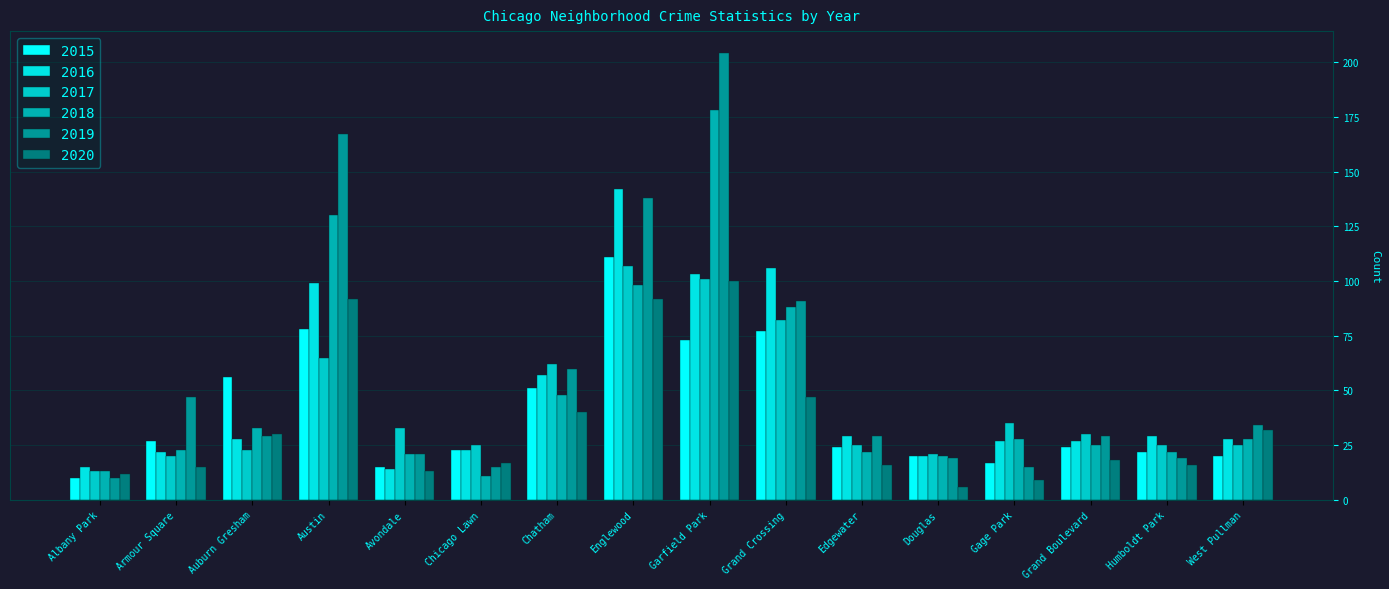

What position from the left is Garfield Park?

9